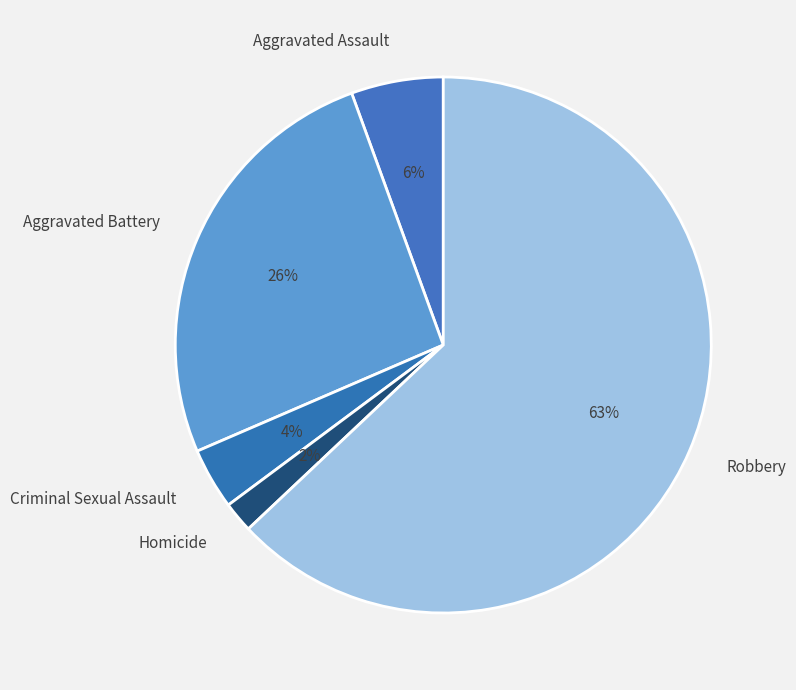

Count the number of slices in the pie.

5